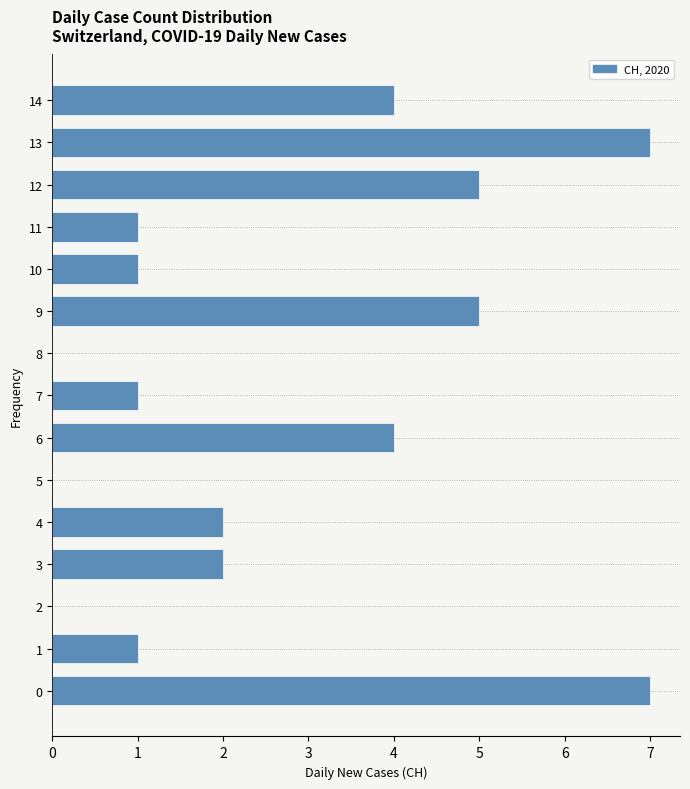

Reading top to bottom, list all the values displayed in this chart.

14=4	13=7	12=5	11=1	10=1	9=5	8=0	7=1	6=4	5=0	4=2	3=2	2=0	1=1	0=7